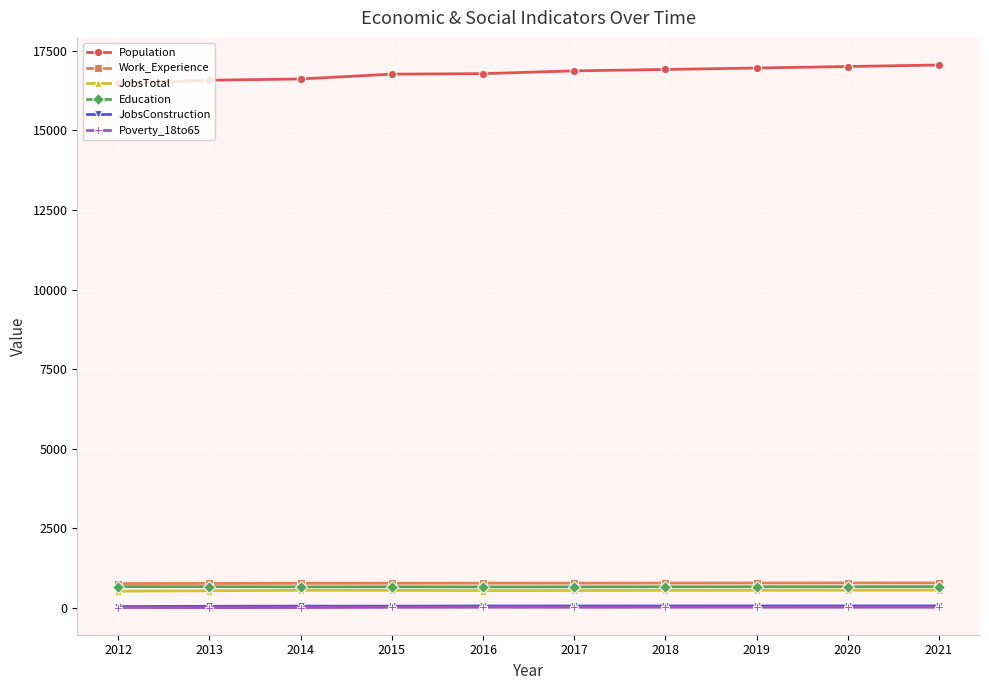

What is the sum of the Poverty_18to65 values at 2019 and 2021?

47